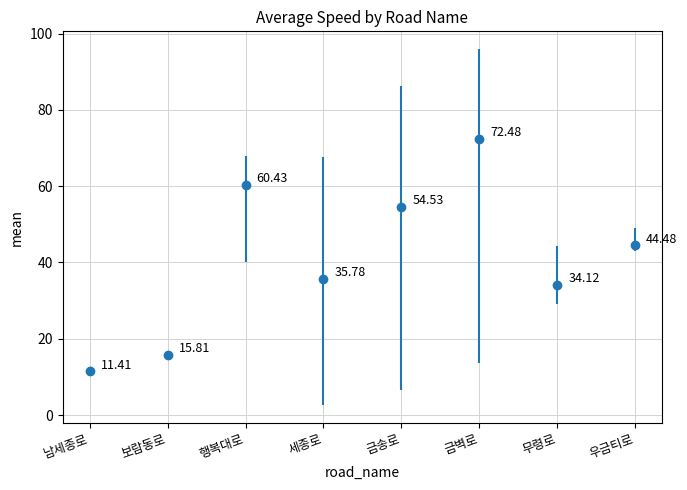

Where does the data first go above 44?

행복대로